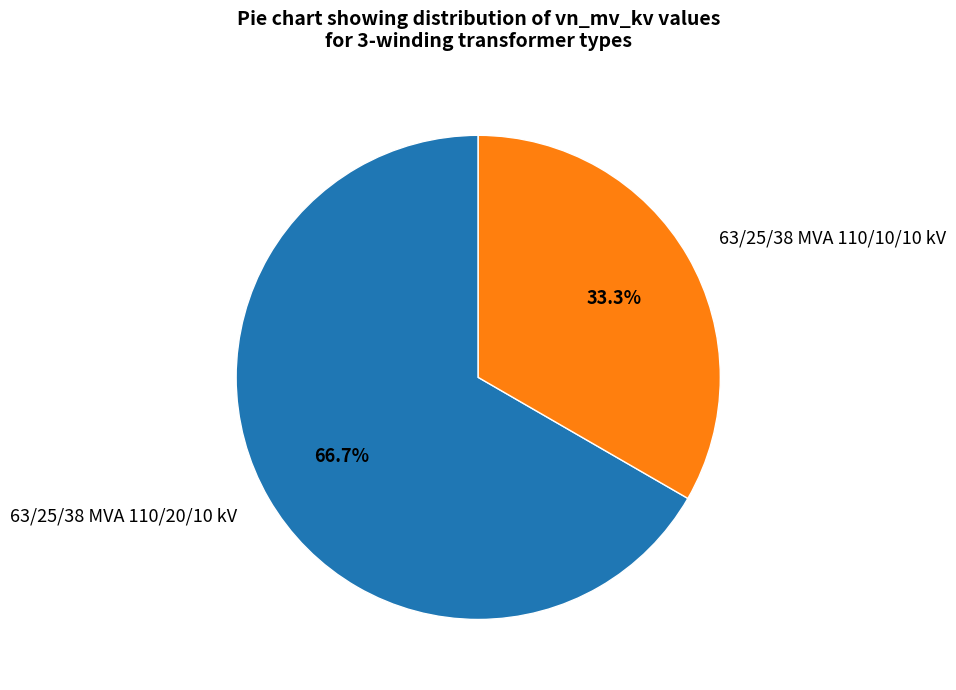

To the nearest percent, what is the difference between the 63/25/38 MVA 110/20/10 kV and 63/25/38 MVA 110/10/10 kV slice percentages?

33%